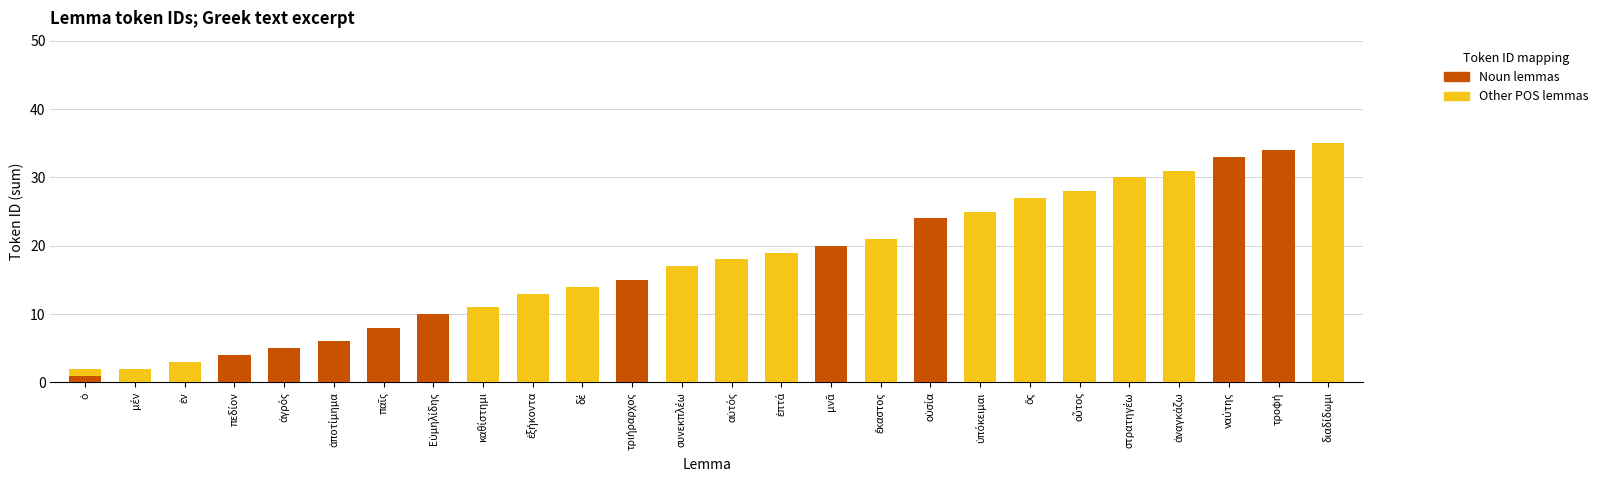

What is the sum of all Noun lemmas values?

160